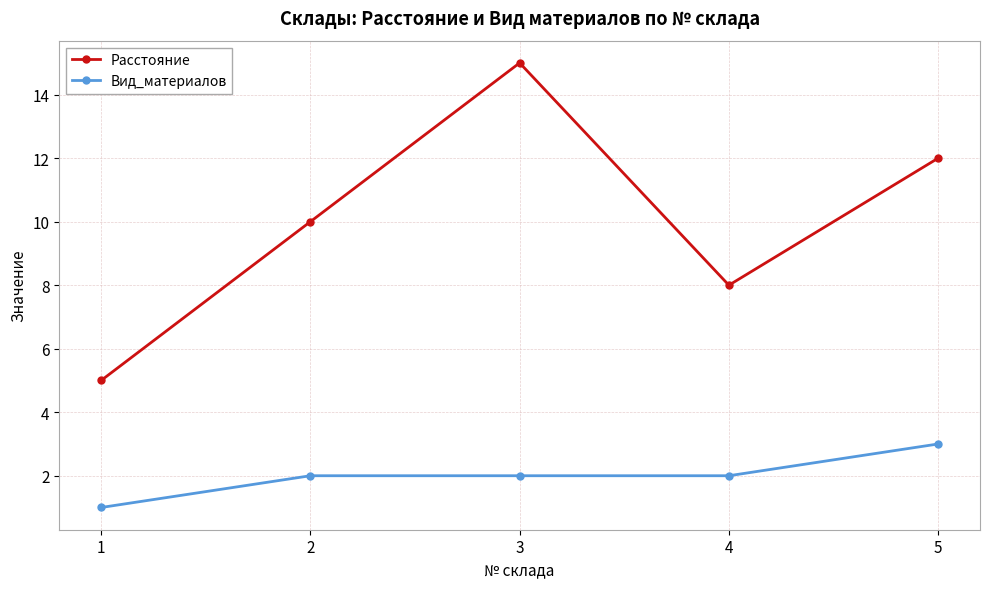

Which category has the lowest value across all series?

1